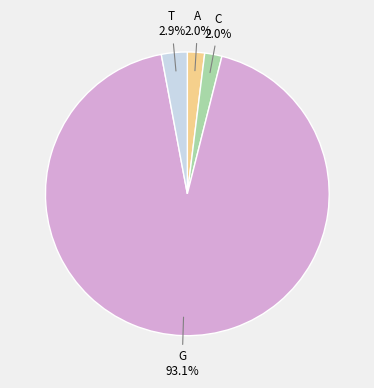

What percentage is the A slice, to the nearest percent?

2%